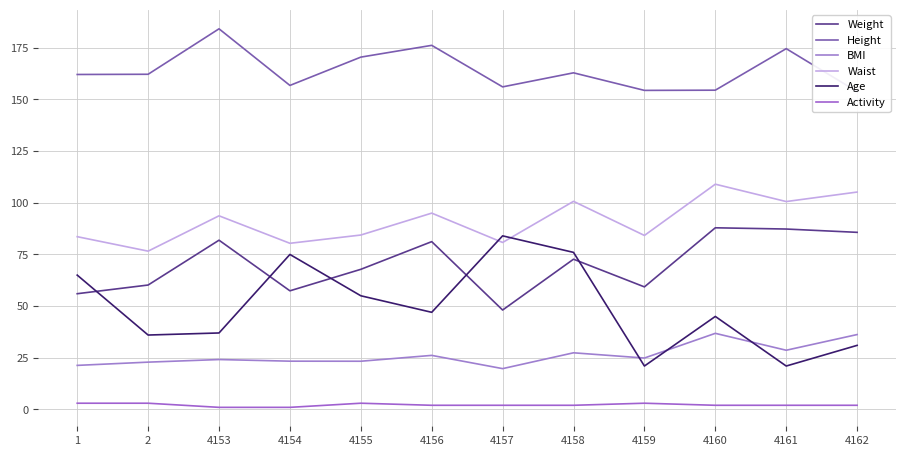

What is the total value across all series at 2?

360.9